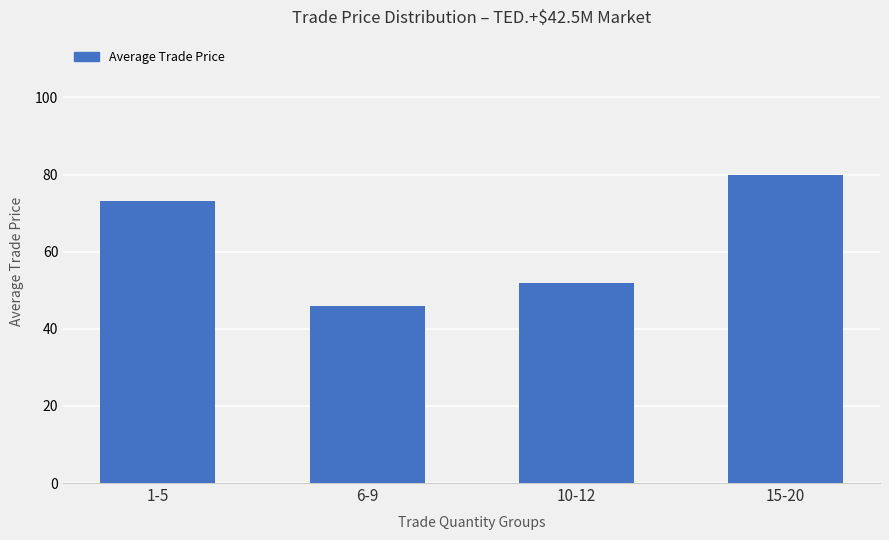

What is the minimum value shown in the chart?

46.0